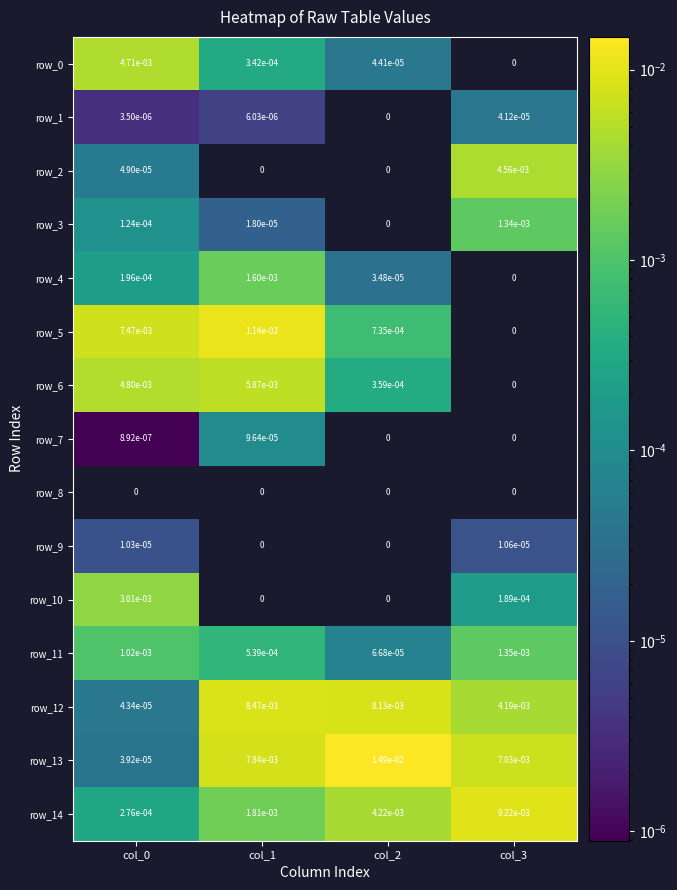

True or false: row_3 has a value of 0.0 at col_3.

True